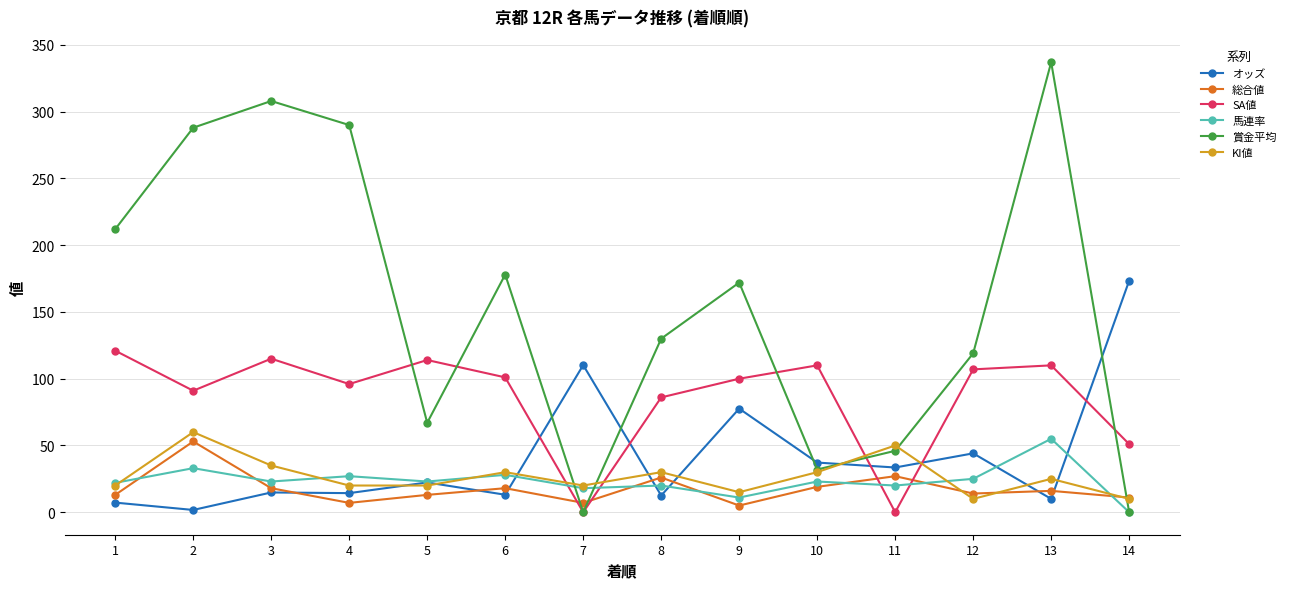

How many lines are shown in the chart?

6